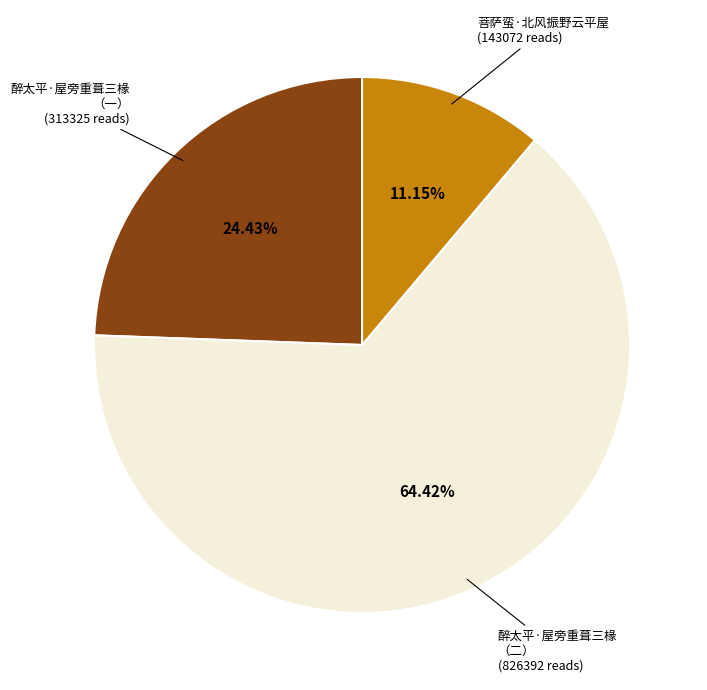

How many slices are in this pie chart?

3